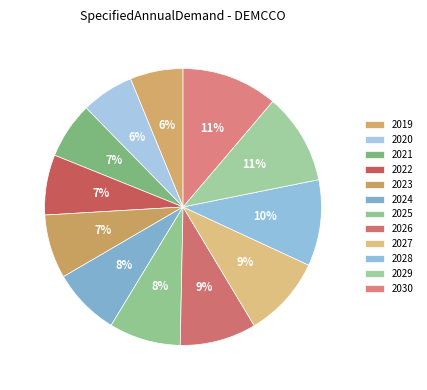

What is the change in value from 2022 to 2027?

+0.1